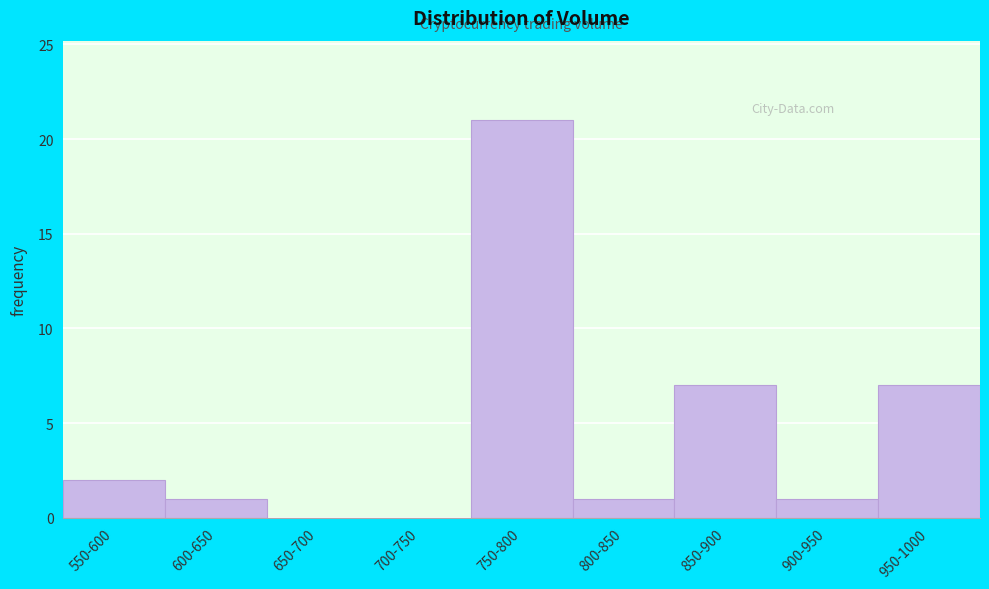

Reading left to right, list all the values displayed in this chart.

550-600=2	600-650=1	650-700=0	700-750=0	750-800=21	800-850=1	850-900=7	900-950=1	950-1000=7